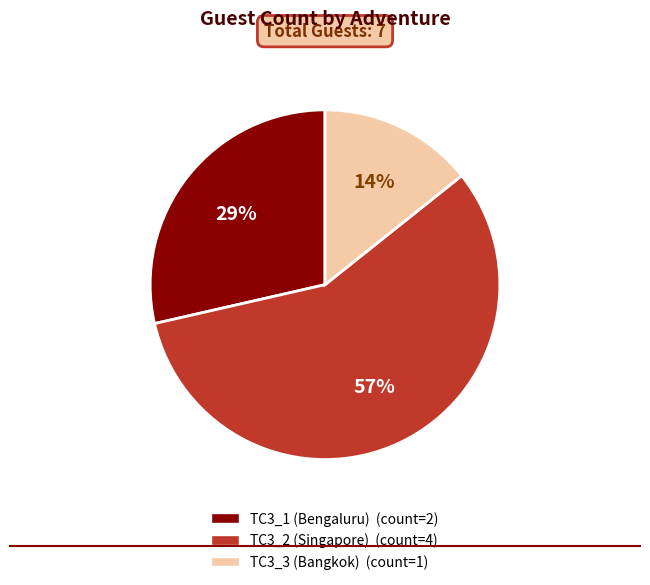

To the nearest percent, what percentage of the pie is TC3_1 (Bengaluru)?

29%